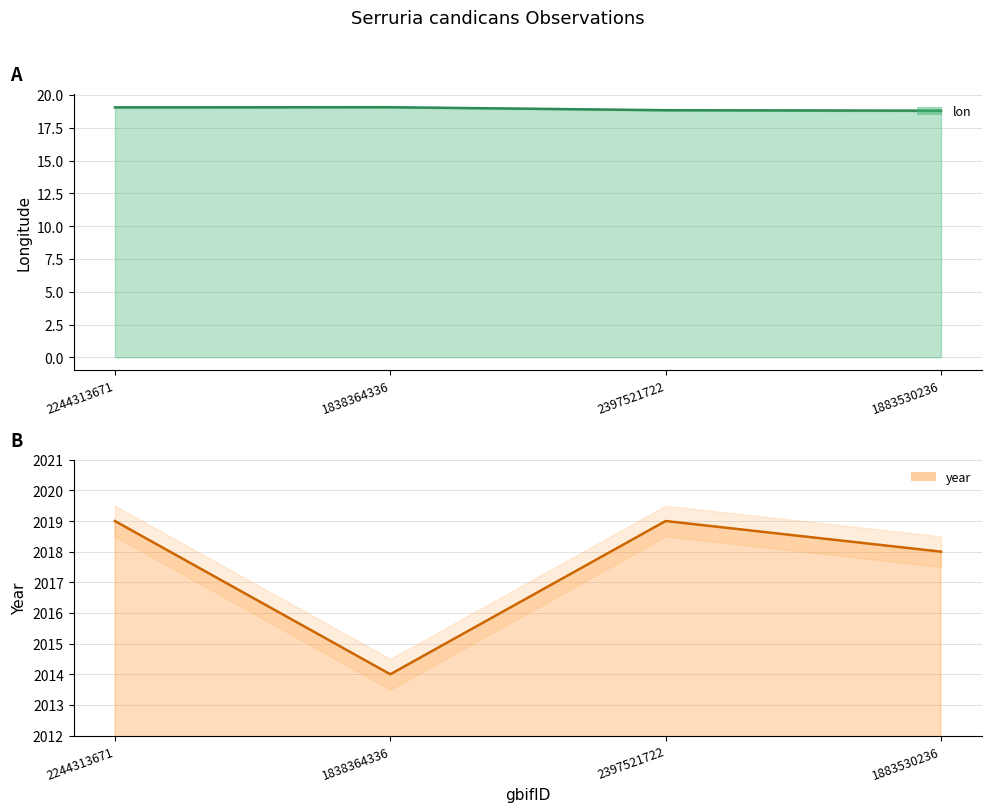

What is the label of the 1st point from the right?

1883530236